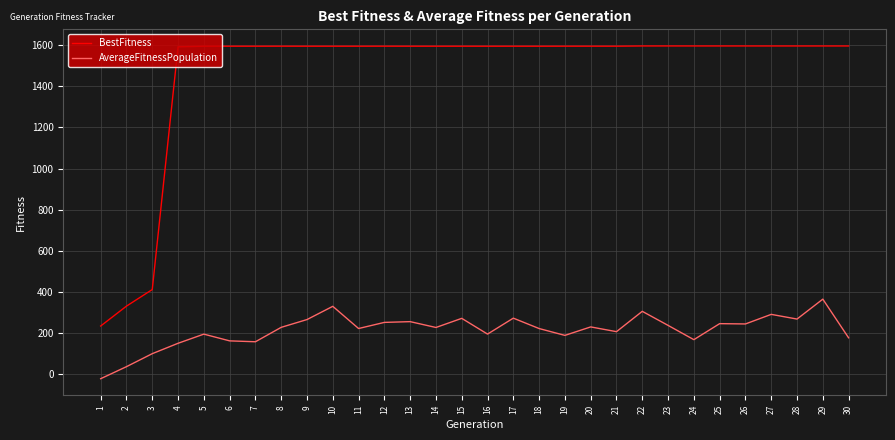

Does the chart have visible grid lines?

Yes